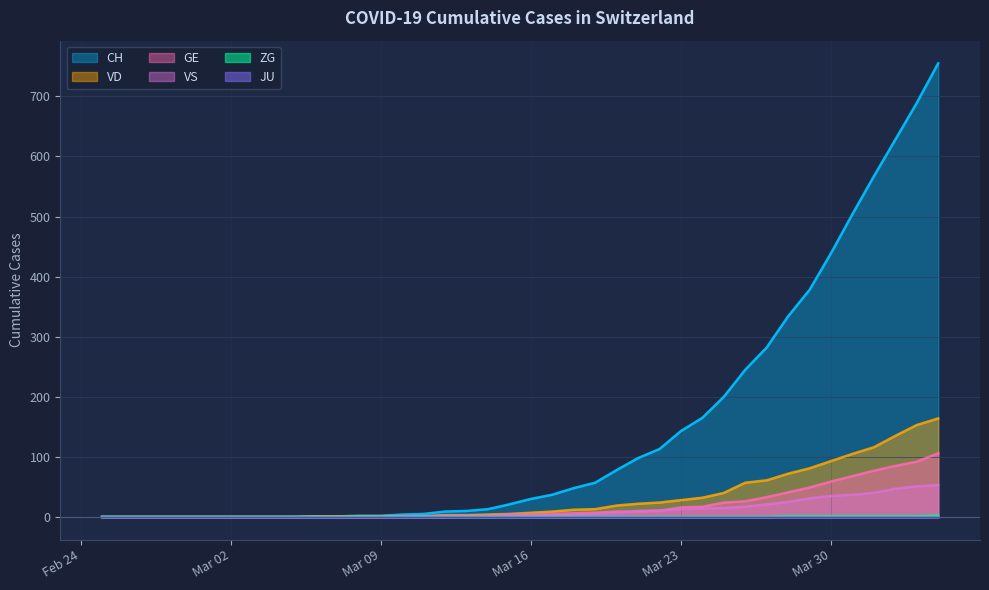

What is the difference between the maximum and second lowest values in the VS series?

53